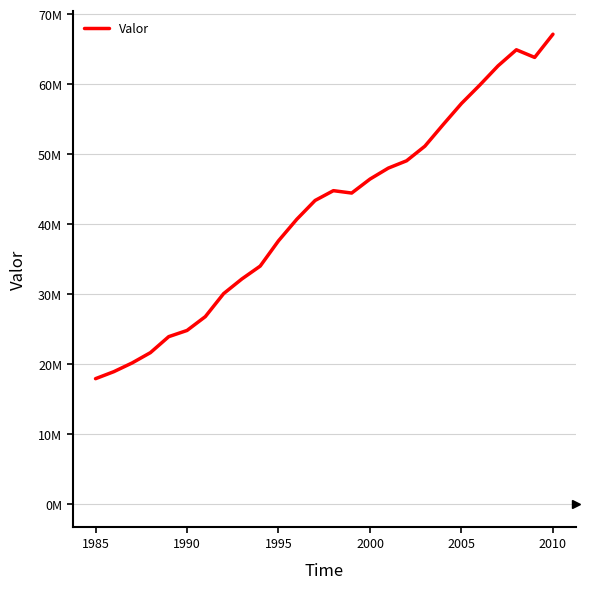

What is the greatest value displayed?

67167124.0